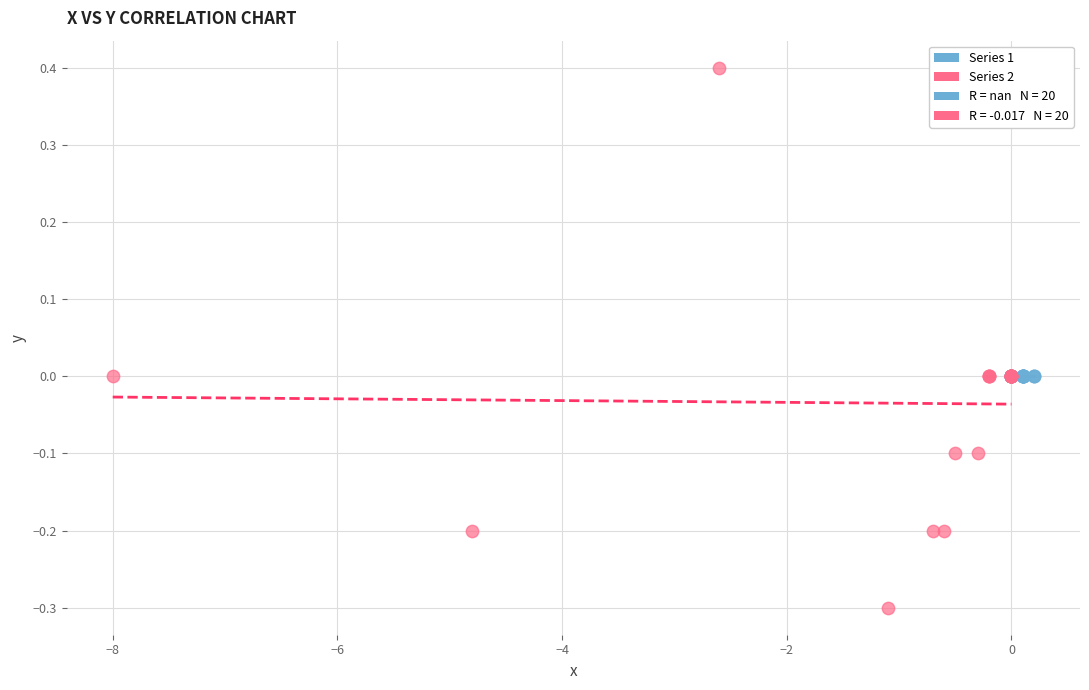

Which series contains the highest Y value?

Series 2